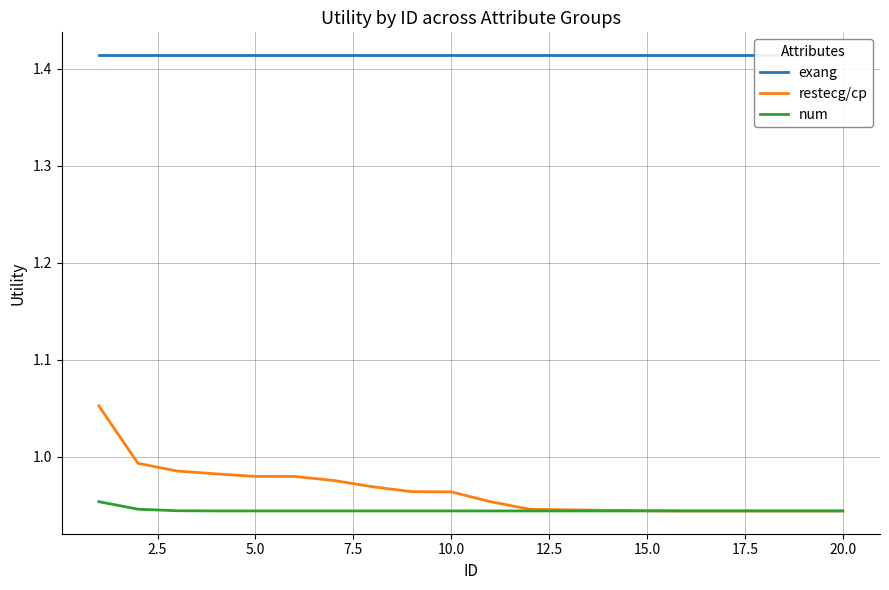

At how many categories does at least one series exceed 1?

20